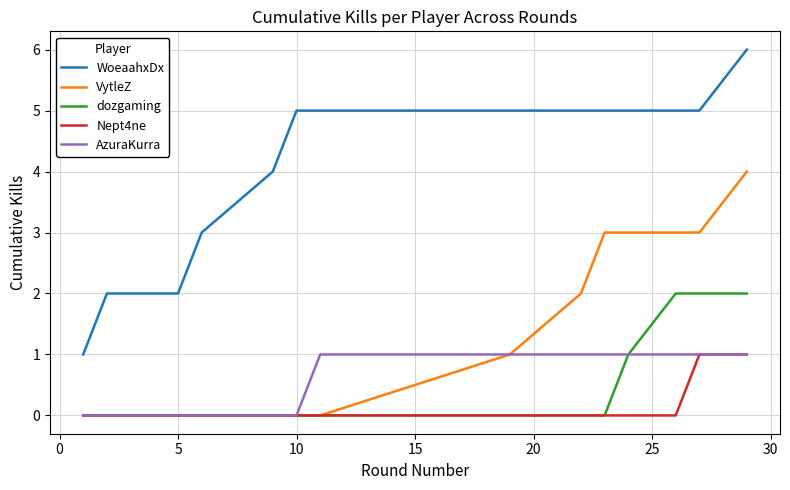

True or false: VytleZ and WoeaahxDx intersect in this chart.

False